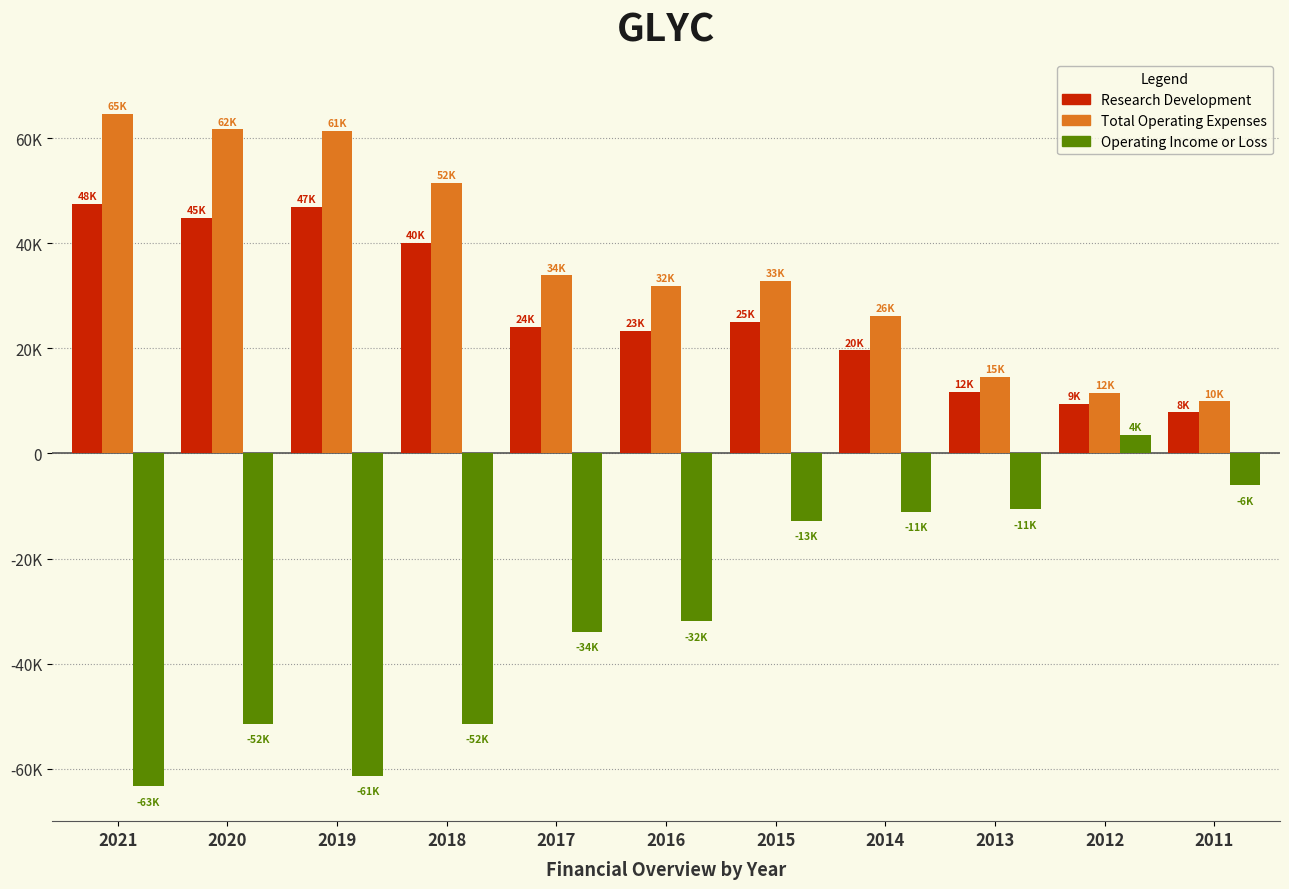

What are all the series names shown in the legend?

Research Development, Total Operating Expenses, Operating Income or Loss